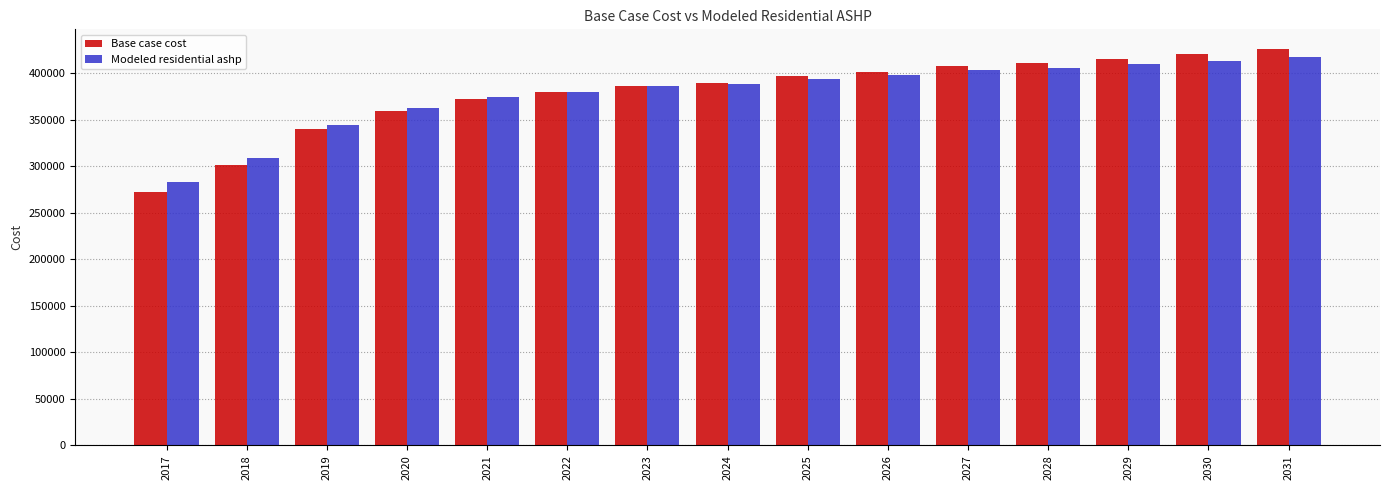

Is it true that Modeled residential ashp equals 556681.1 at 2031?

False